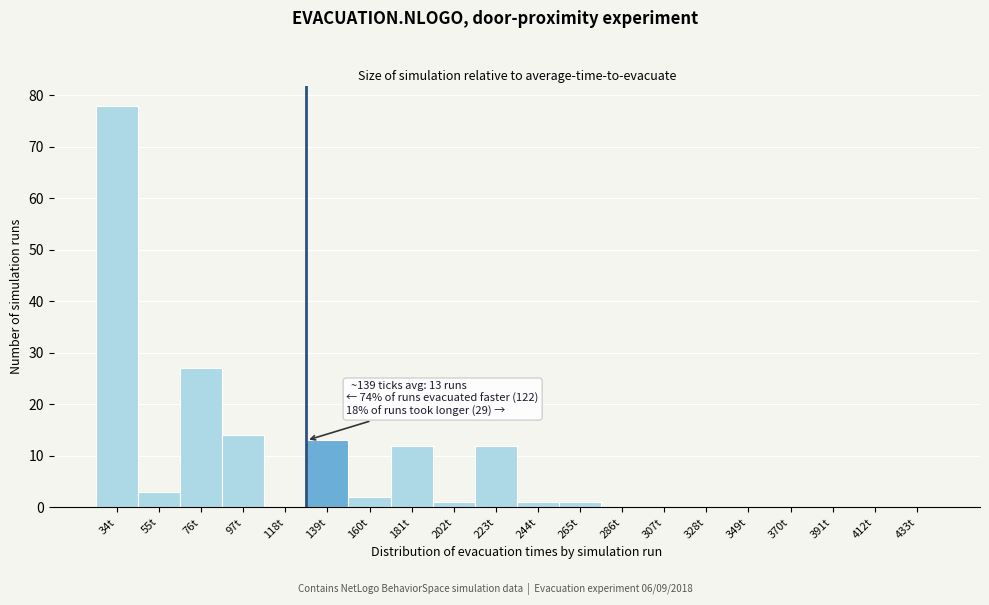

Reading left to right, transcribe all the data shown in this chart.

34t=78	55t=3	76t=27	97t=14	118t=0	139t=13	160t=2	181t=12	202t=1	223t=12	244t=1	265t=1	286t=0	307t=0	328t=0	349t=0	370t=0	391t=0	412t=0	433t=0